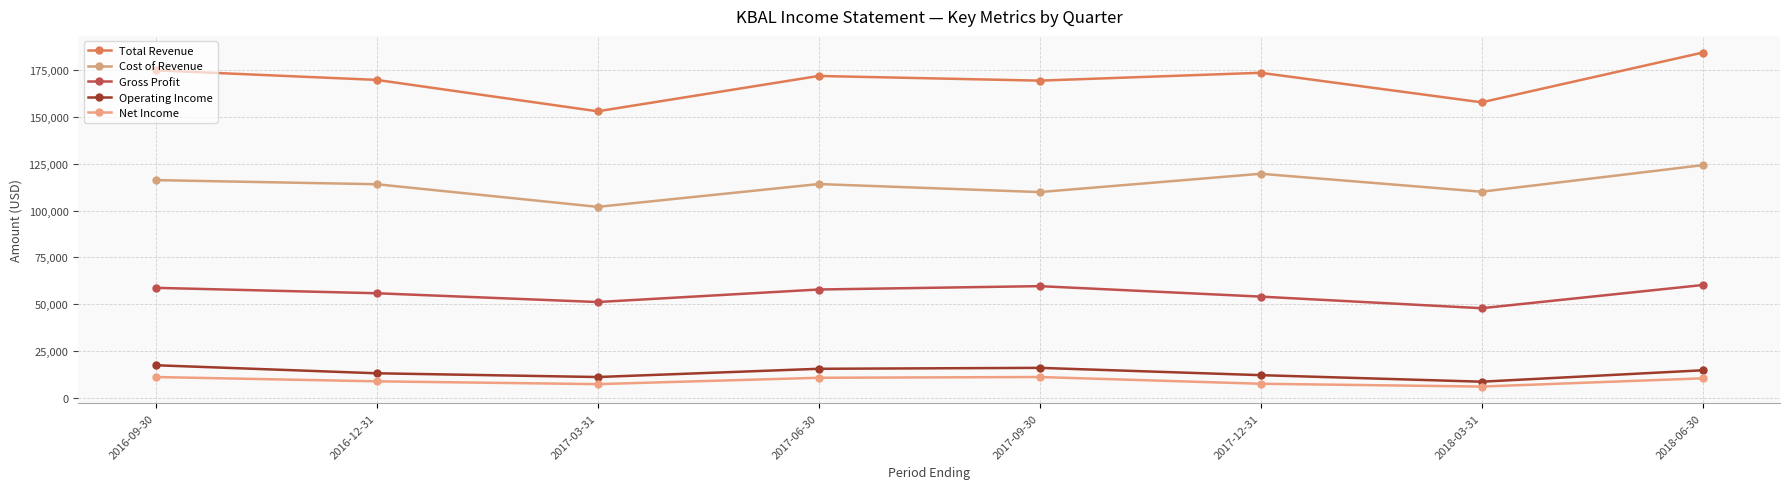

At which category does Gross Profit reach its first local peak?

2017-09-30